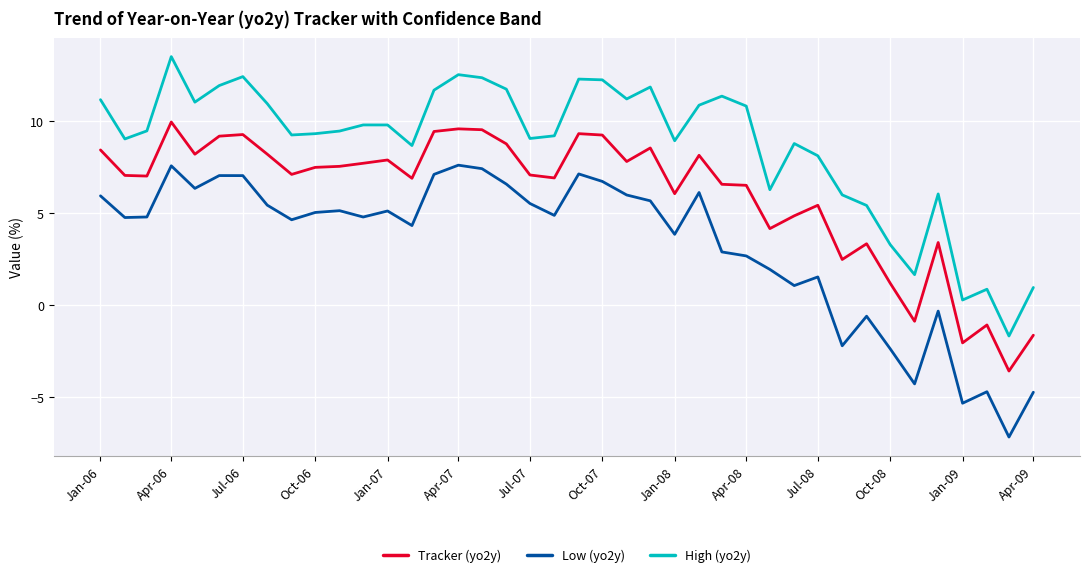

True or false: Low (yo2y) and High (yo2y) intersect in this chart.

False